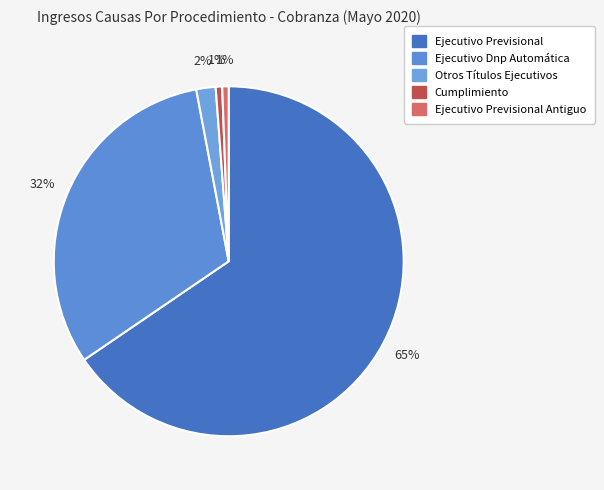

Approximately how many times larger is the value at Cumplimiento compared to Ejecutivo Previsional Antiguo?

1.0